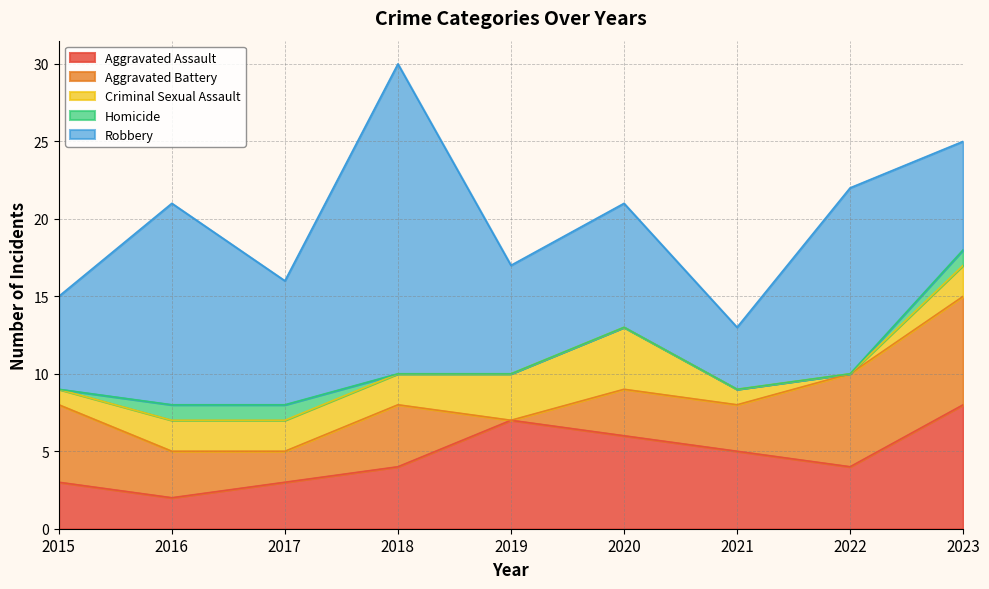

Which series ends up on top after the final intersection of Aggravated Battery and Criminal Sexual Assault?

Aggravated Battery